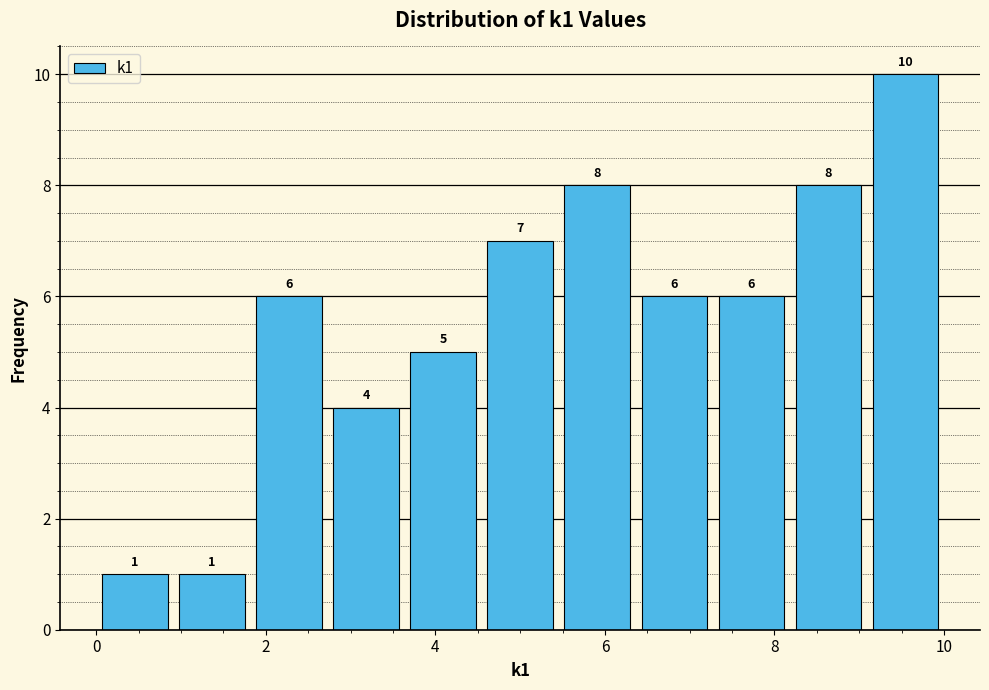

How tall is the bar that spans 0.0 to 1.0 on the x-axis? The bar edges are not printed on the chart, so give them approximately, as read against the axis.

1